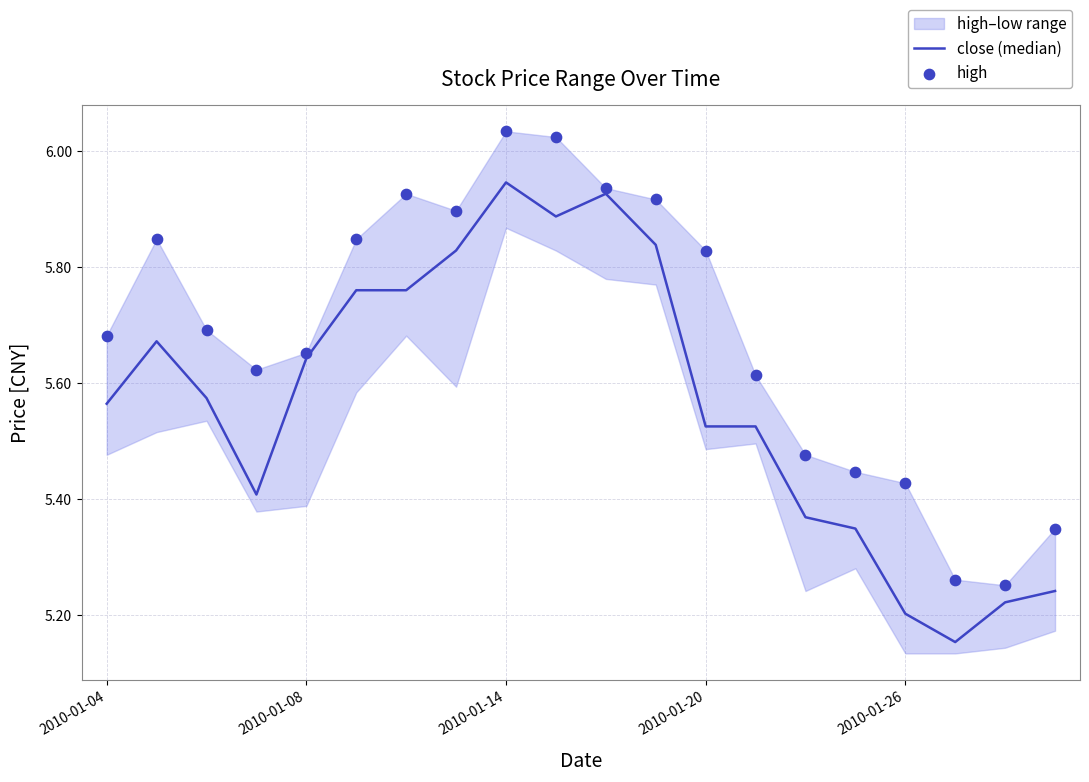

At which category is the sum across all series the highest?

2010-01-14